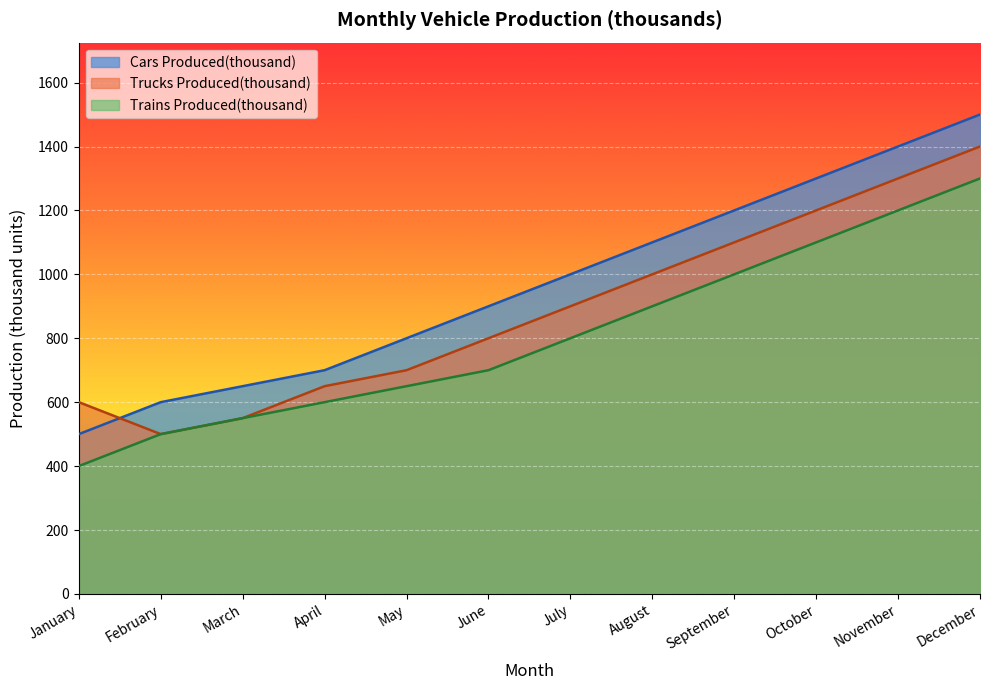

At which category is the sum across all series the highest?

December